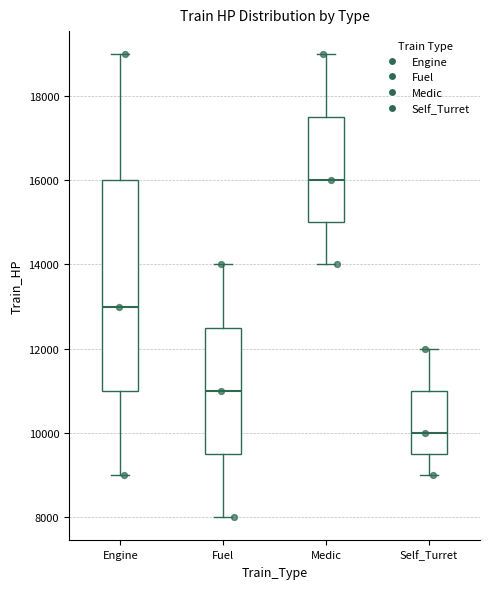

Reading left to right, read every box against the y-axis: the position of its median line, the range the box covers, and the ends of its whiskers. The values are not printed on the chart, so give them approximately, as read against the axis.

Engine: median 13000, box 11000 to 16000, whiskers 9000 to 19000
Fuel: median 11000, box 9600 to 12600, whiskers 8000 to 14000
Medic: median 16000, box 15000 to 17600, whiskers 14000 to 19000
Self_Turret: median 10000, box 9600 to 11000, whiskers 9000 to 12000